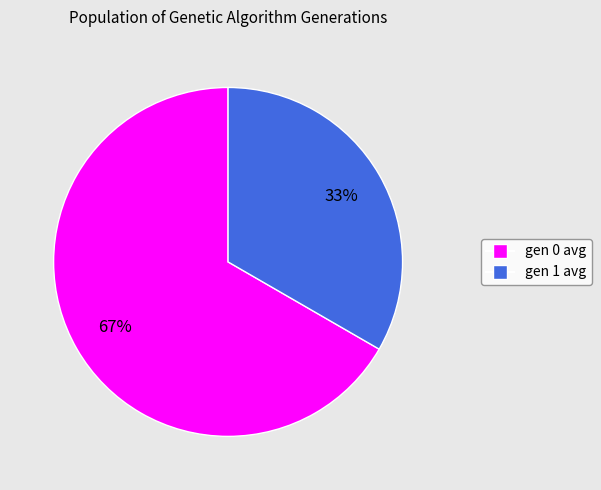

Is there a majority slice in this chart?

Yes